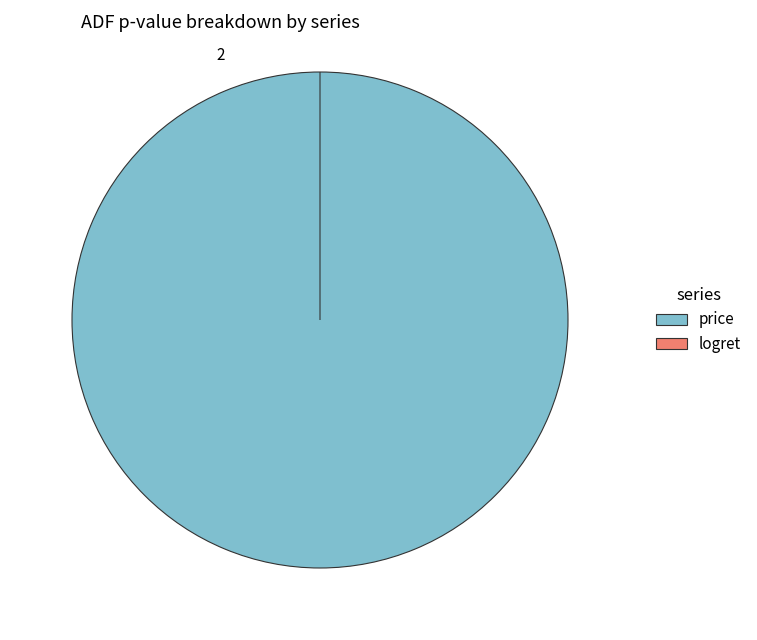

What is the smallest slice in the pie chart?

logret